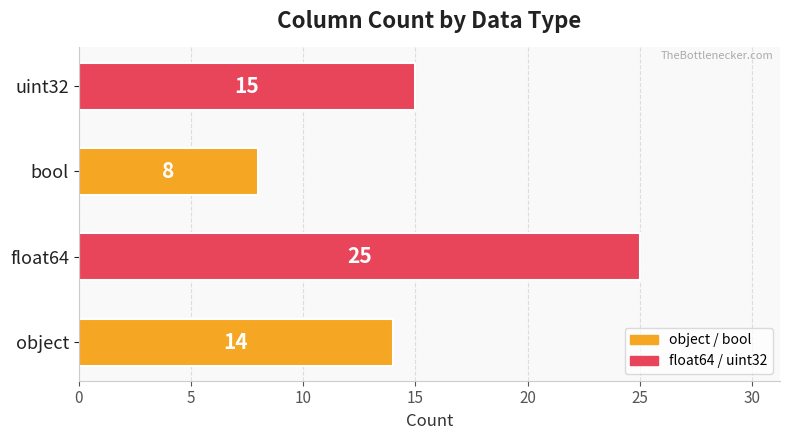

True or false: the data shows 19 at object.

False